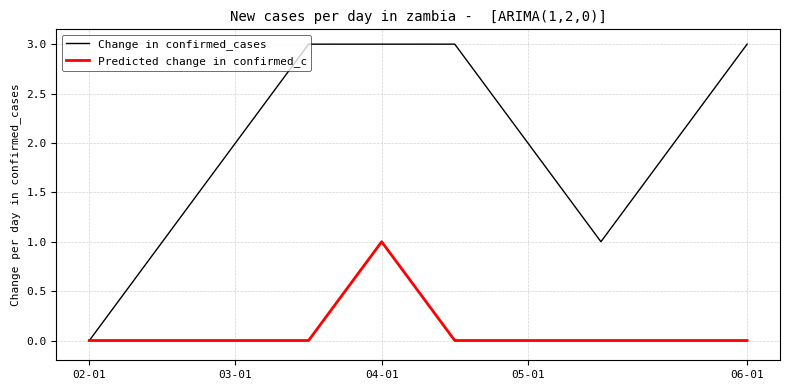

Which series has the largest total across all categories?

Change in confirmed_cases